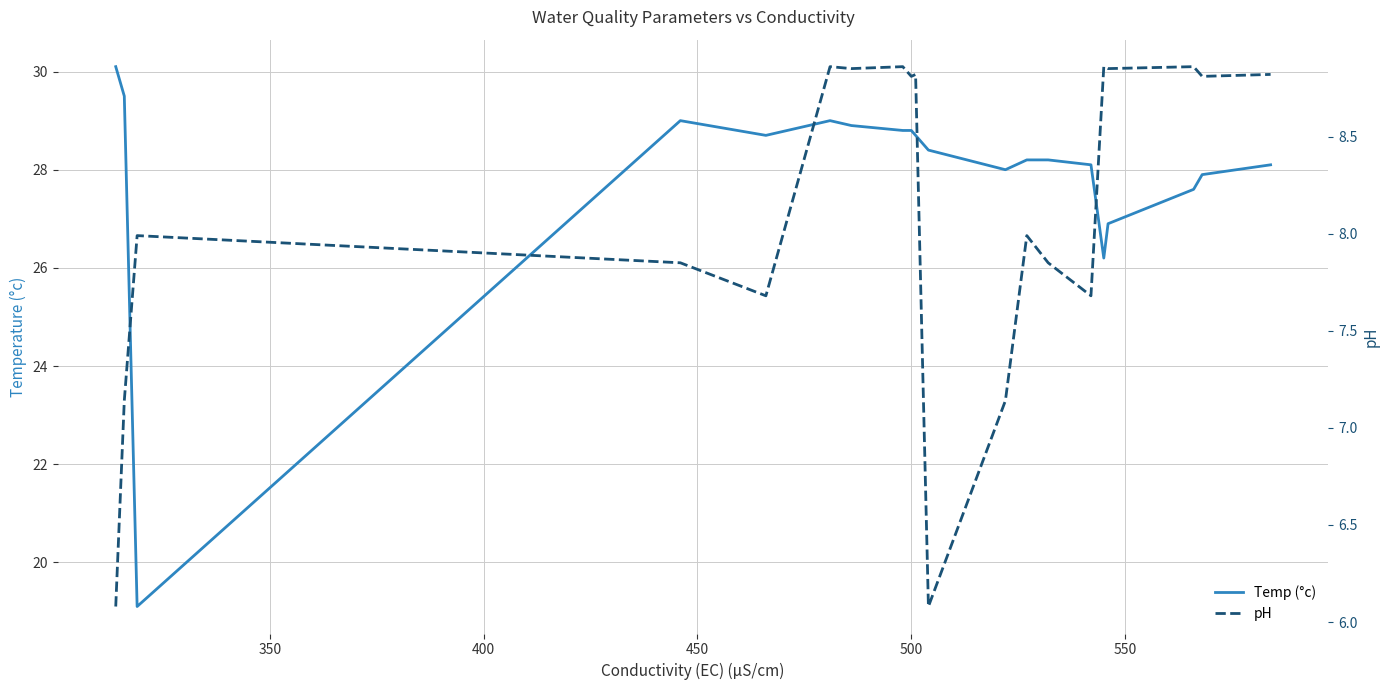

How many distinct data groups are displayed?

2